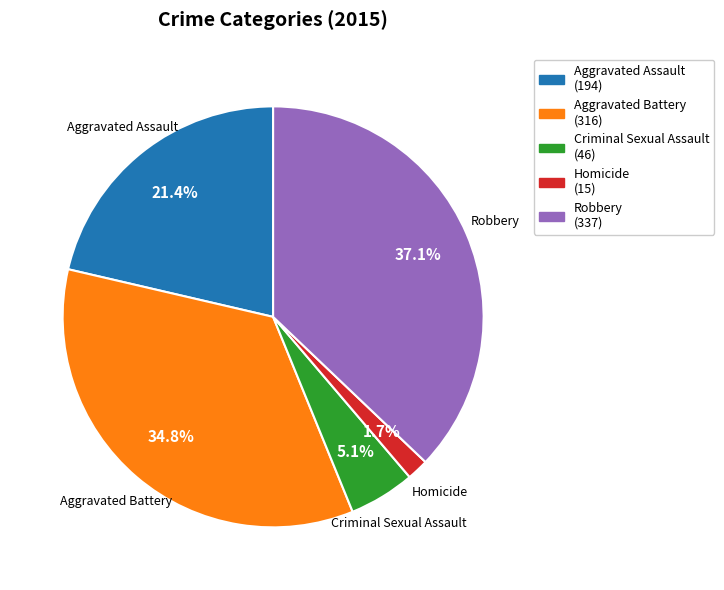

Rank the categories by value from highest to lowest.

Robbery, Aggravated Battery, Aggravated Assault, Criminal Sexual Assault, Homicide